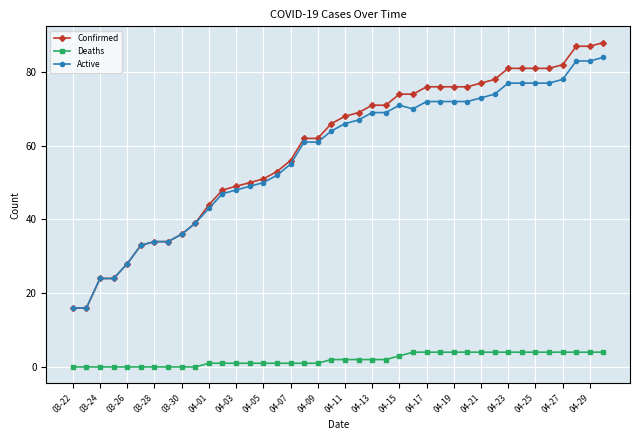

True or false: Deaths and Active intersect in this chart.

False